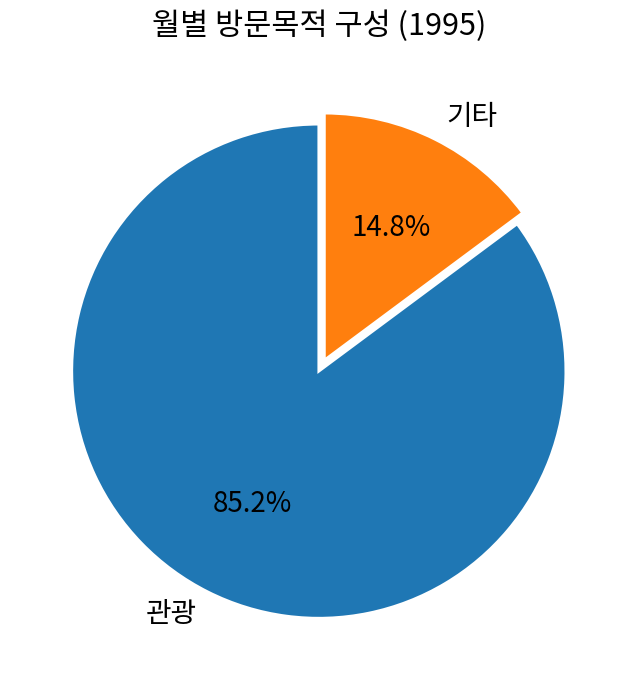

Rank the categories by value from lowest to highest.

기타, 관광